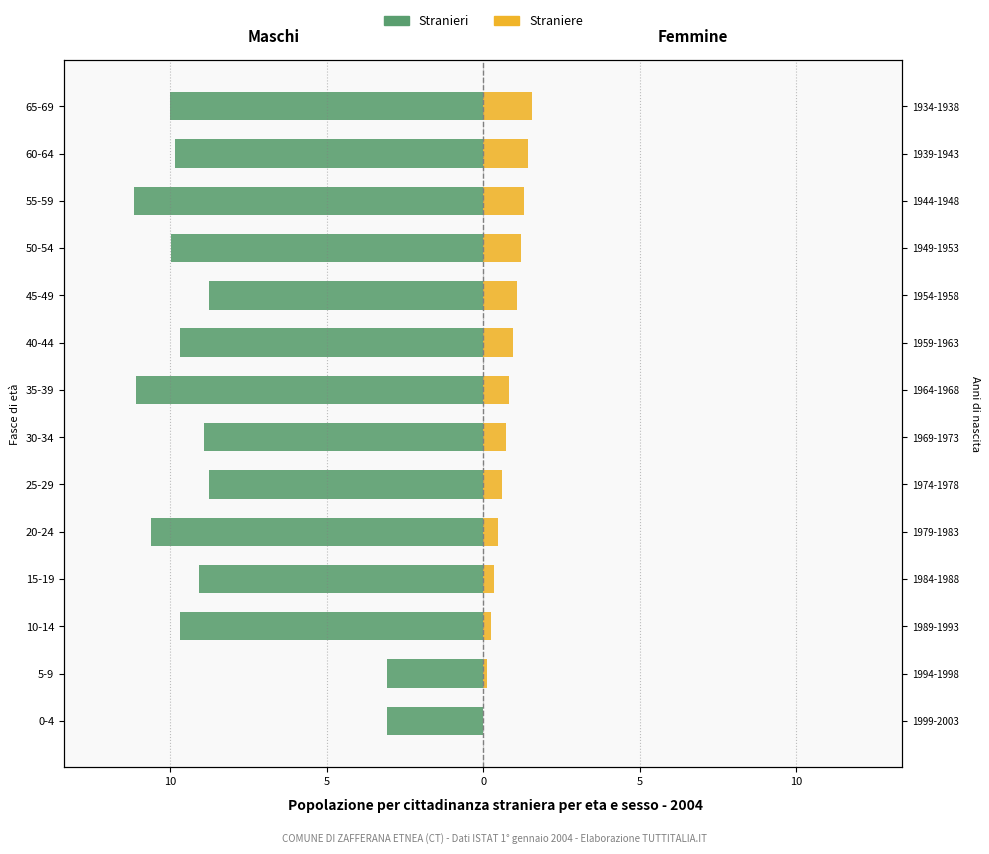

What is the difference between the maximum and minimum values in the Straniere series?

1.6